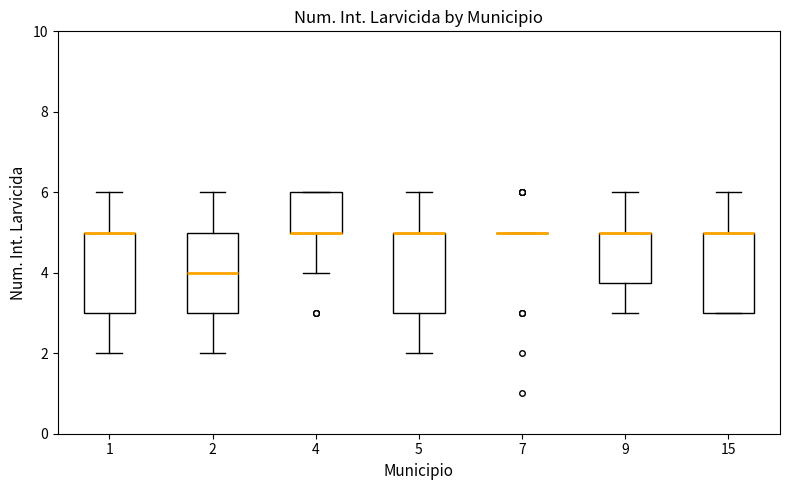

Reading left to right, transcribe this box plot: for each box, give where its median line is, the range the box spans, and where its two whiskers end, as read against the y-axis. The values are not printed on the chart, so give them approximately, as read against the axis.

1: median 5.0 (drawn on the box's upper edge), box 3.0 to 5.0, whiskers 2.0 to 6.0
2: median 4.0, box 3.0 to 5.0, whiskers 2.0 to 6.0
4: median 5.0 (drawn on the box's lower edge), box 5.0 to 6.0, whiskers 4.0 to 6.0
5: median 5.0 (drawn on the box's upper edge), box 3.0 to 5.0, whiskers 2.0 to 6.0
7: box collapsed to a line at 5.0, whiskers 5.0 to 5.0
9: median 5.0 (drawn on the box's upper edge), box 3.8 to 5.0, whiskers 3.0 to 6.0
15: median 5.0 (drawn on the box's upper edge), box 3.0 to 5.0, whiskers 3.0 to 6.0